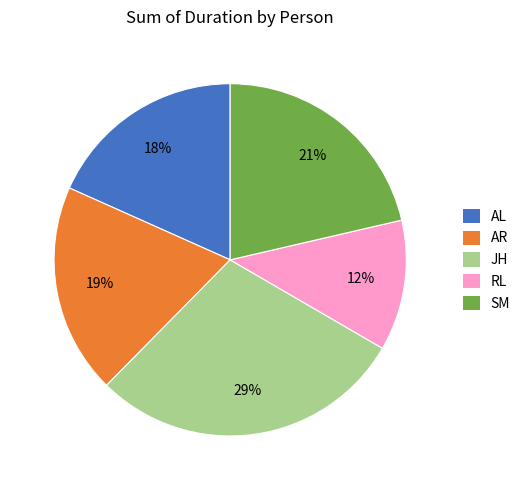

How many slices are in this pie chart?

5